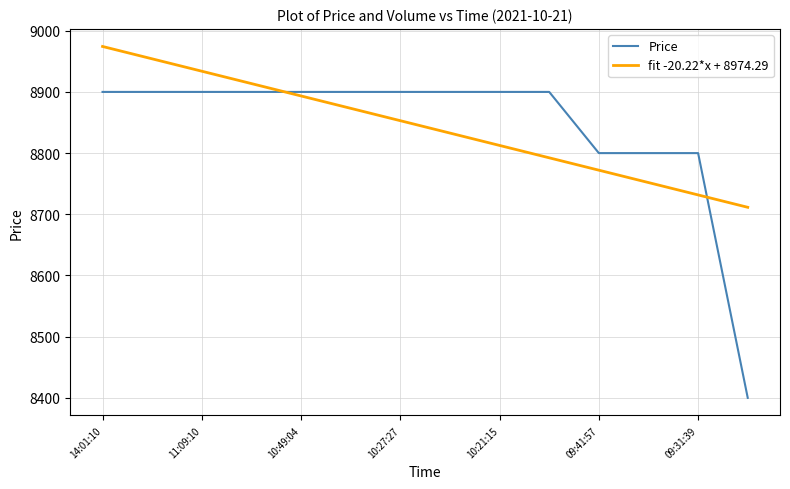

List the series in order of their peak value, highest first.

fit -20.22*x + 8974.29, Price